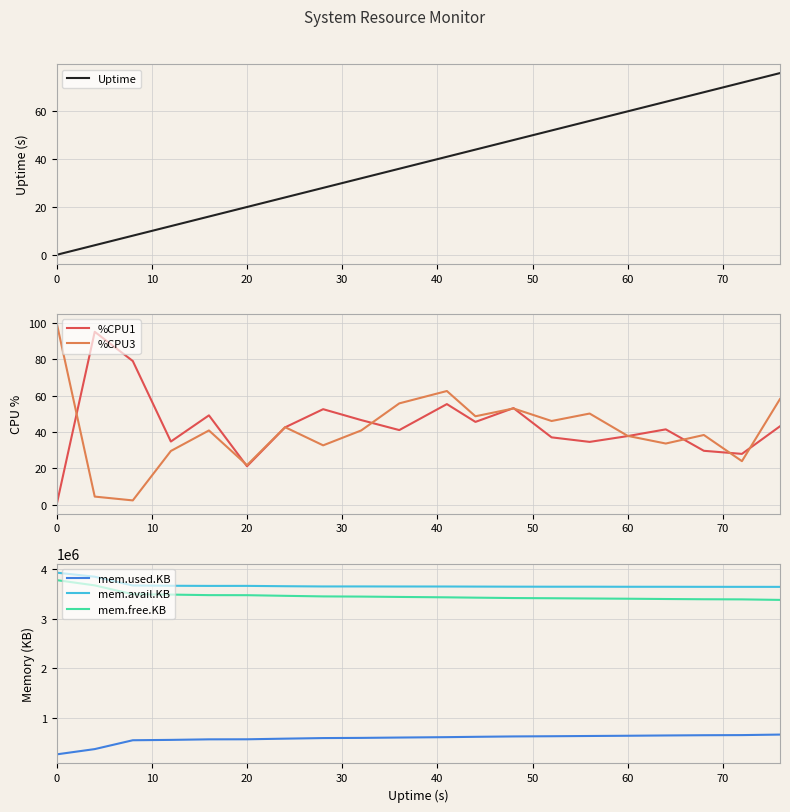

True or false: mem.used.KB and mem.free.KB cross at least once.

False